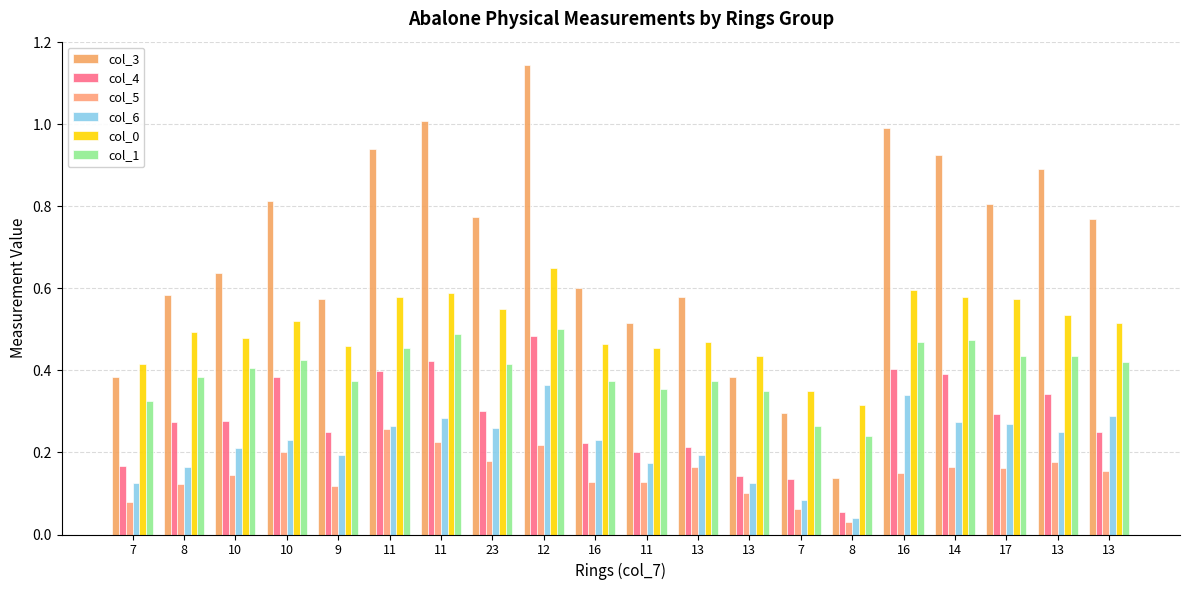

How many distinct data groups are displayed?

6